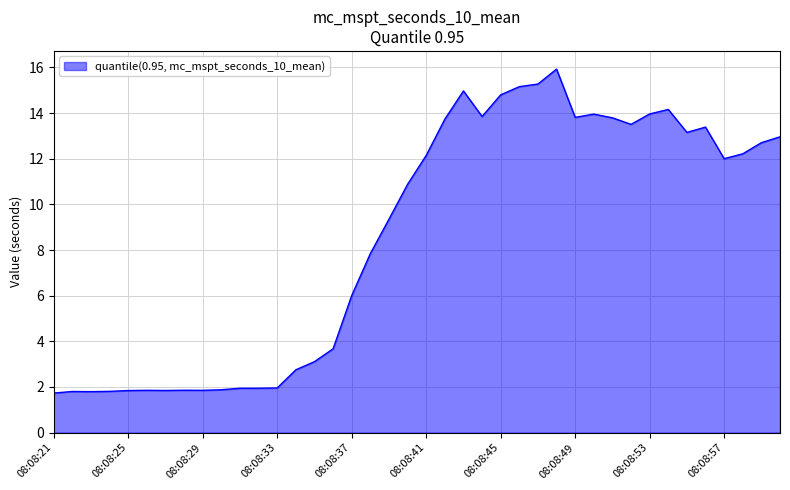

What is the difference between the maximum and minimum values?

14.2